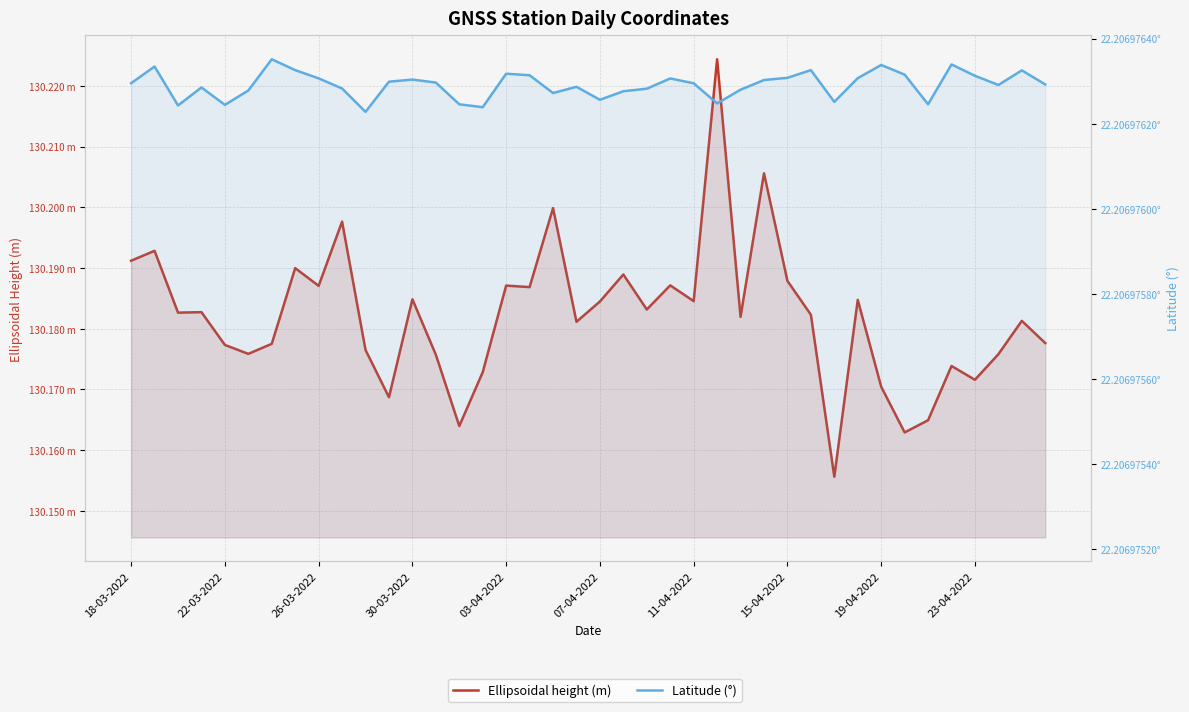

True or false: Latitude (°) has a value of 22.2 at 10.

True